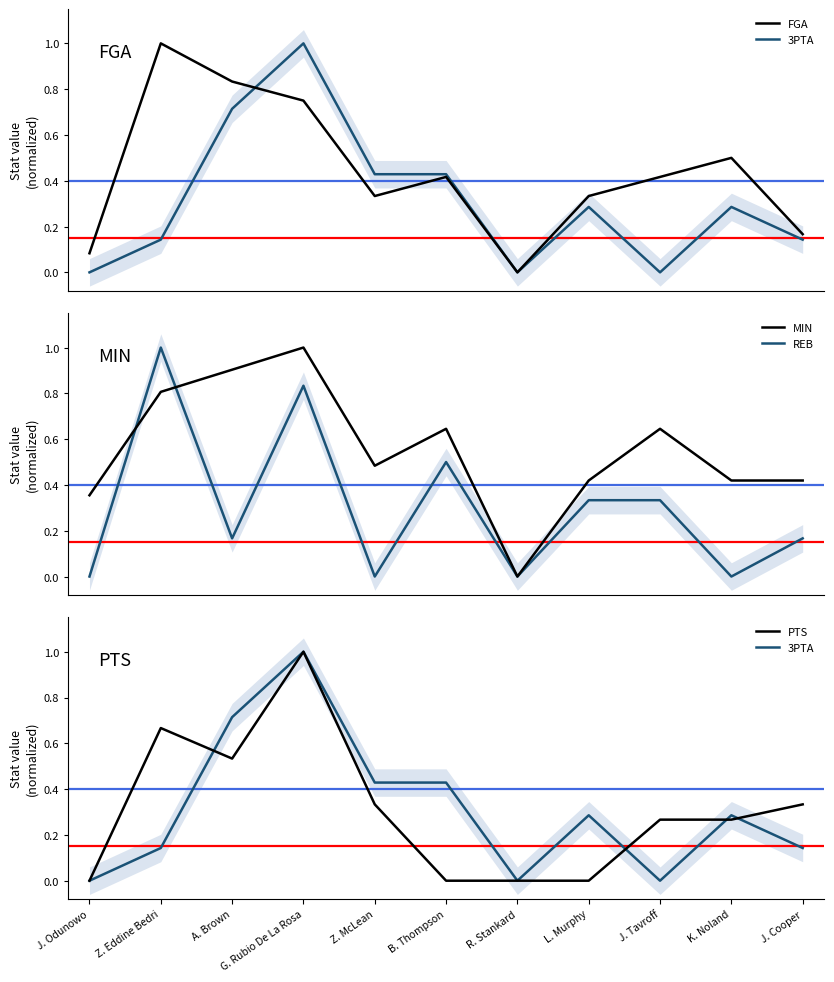

True or false: PTS has more than 2 interior local peaks.

False